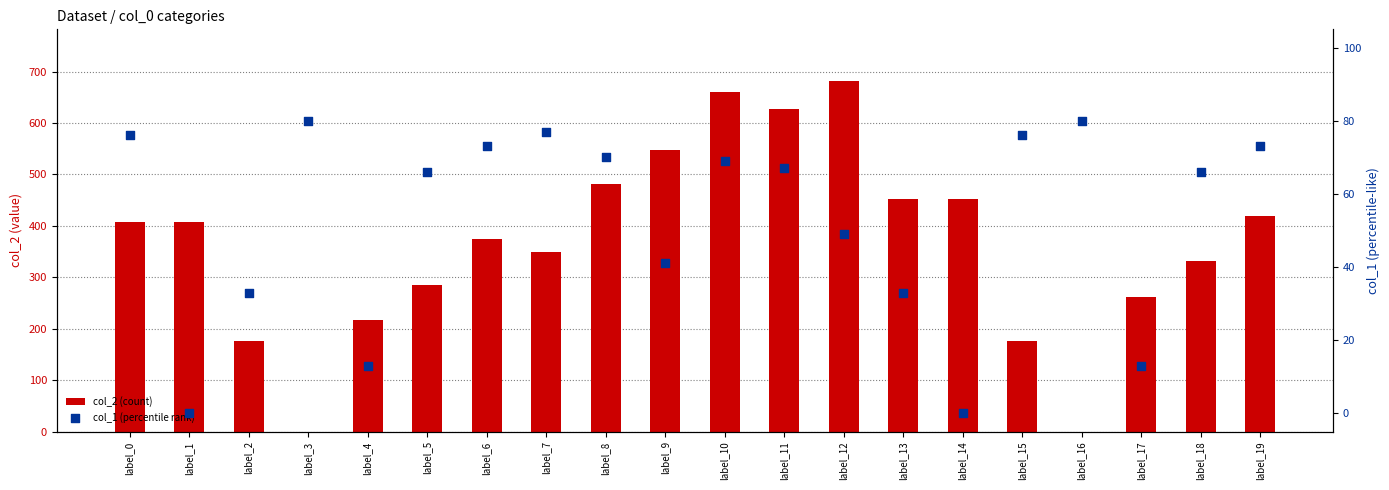

Which series reaches the minimum Y coordinate?

col_2 (count)